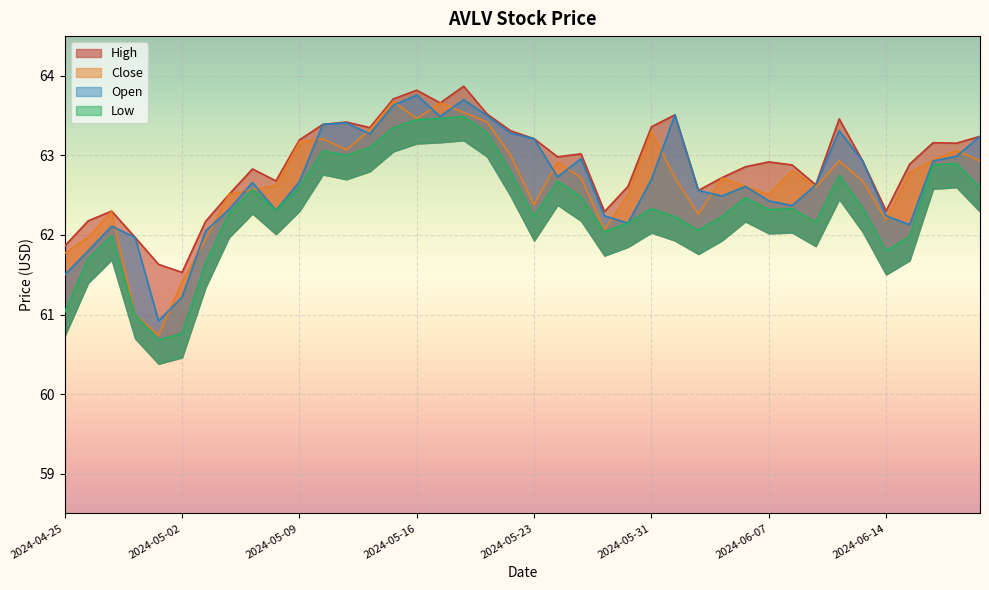

Where is the first local minimum for Close?

2024-05-01